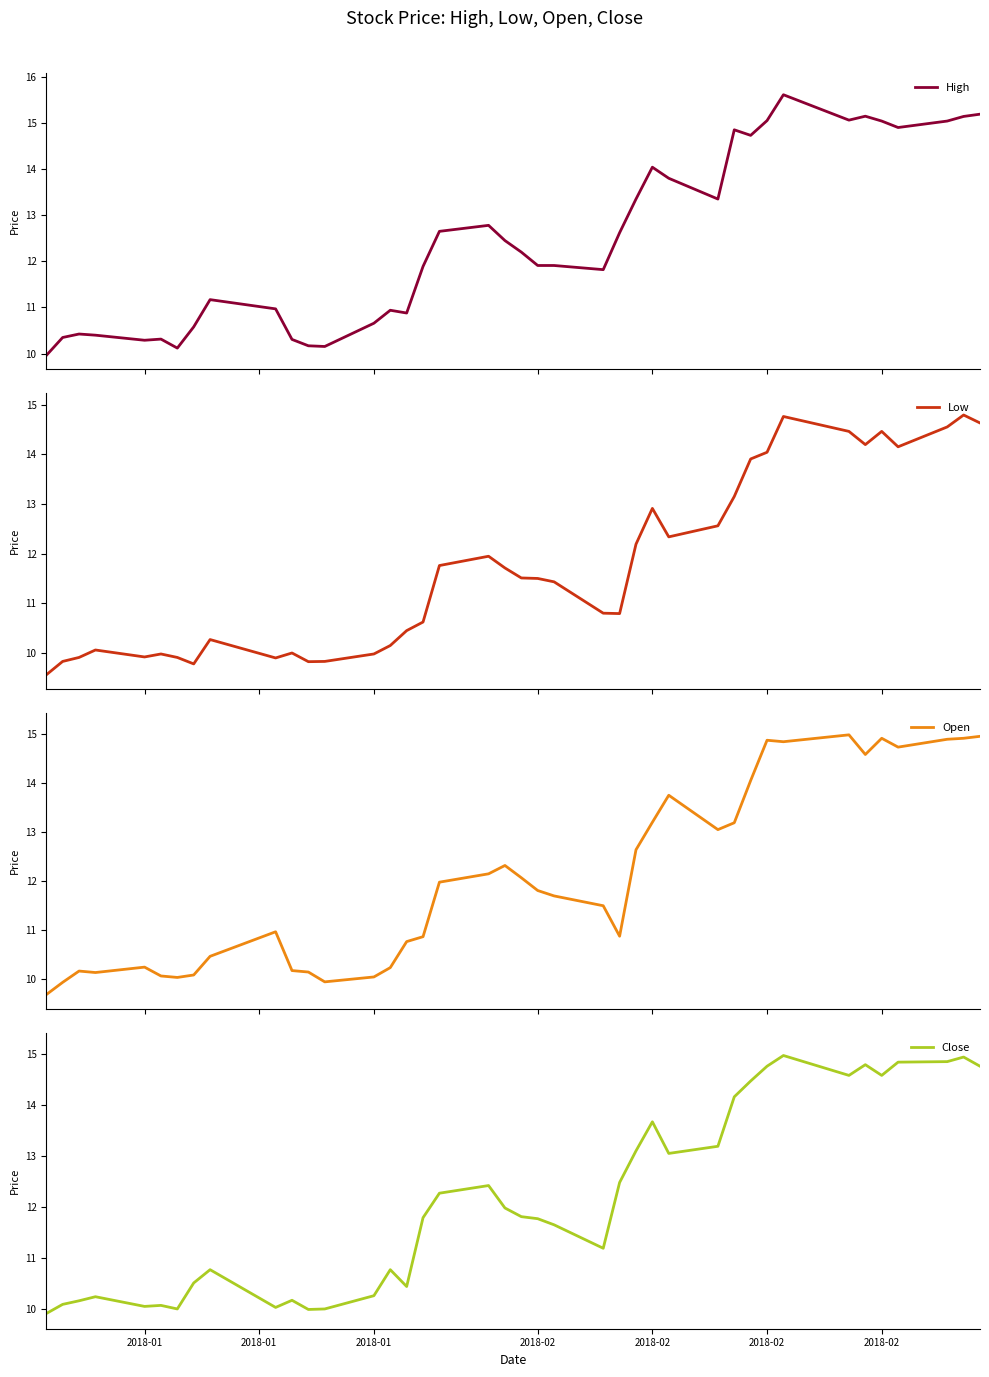

What is the minimum value for High?

10.0